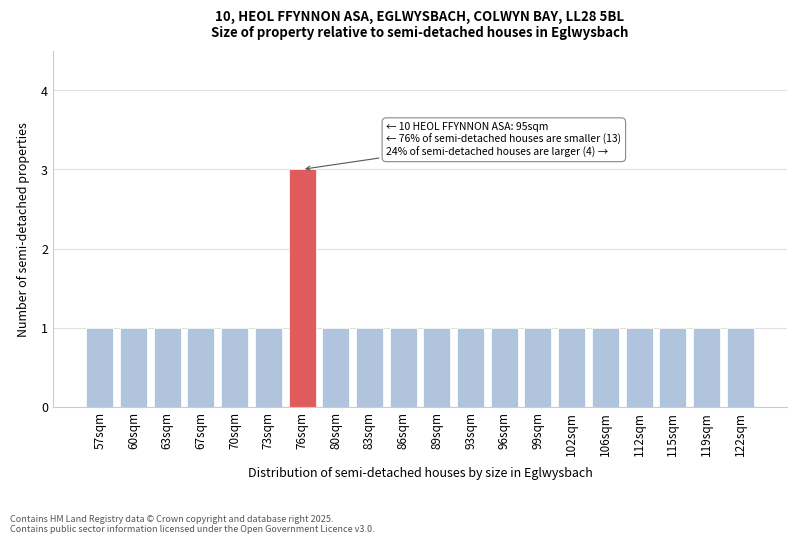

Reading right to left, extract all data points from this chart.

122sqm=1	119sqm=1	115sqm=1	112sqm=1	106sqm=1	102sqm=1	99sqm=1	96sqm=1	93sqm=1	89sqm=1	86sqm=1	83sqm=1	80sqm=1	76sqm=3	73sqm=1	70sqm=1	67sqm=1	63sqm=1	60sqm=1	57sqm=1